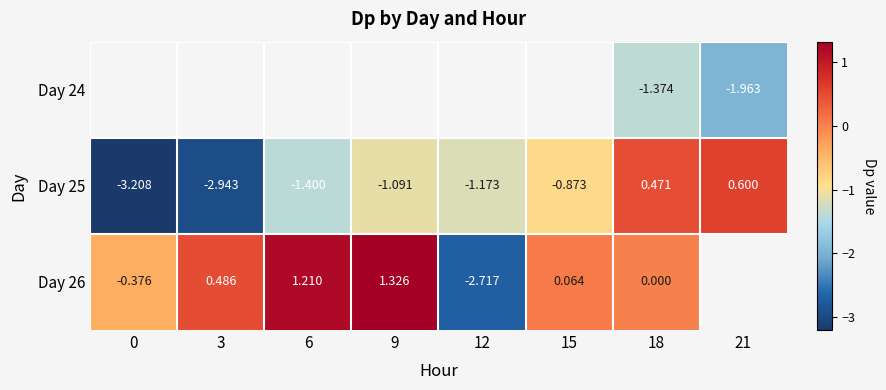

Is the value of Day 25 at 9 greater than the value of Day 26 at 6?

No